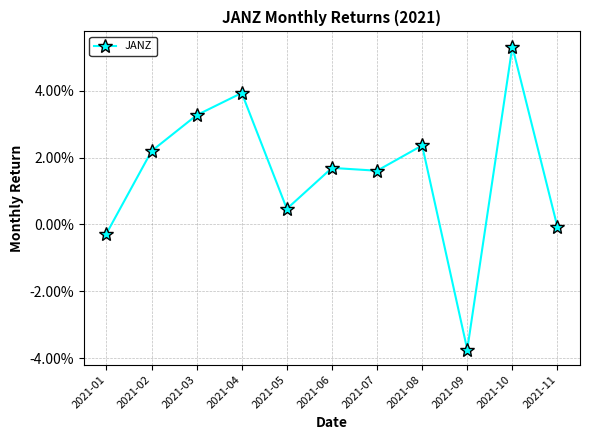

Between 2021-02 and 2021-03, which is larger?

2021-03